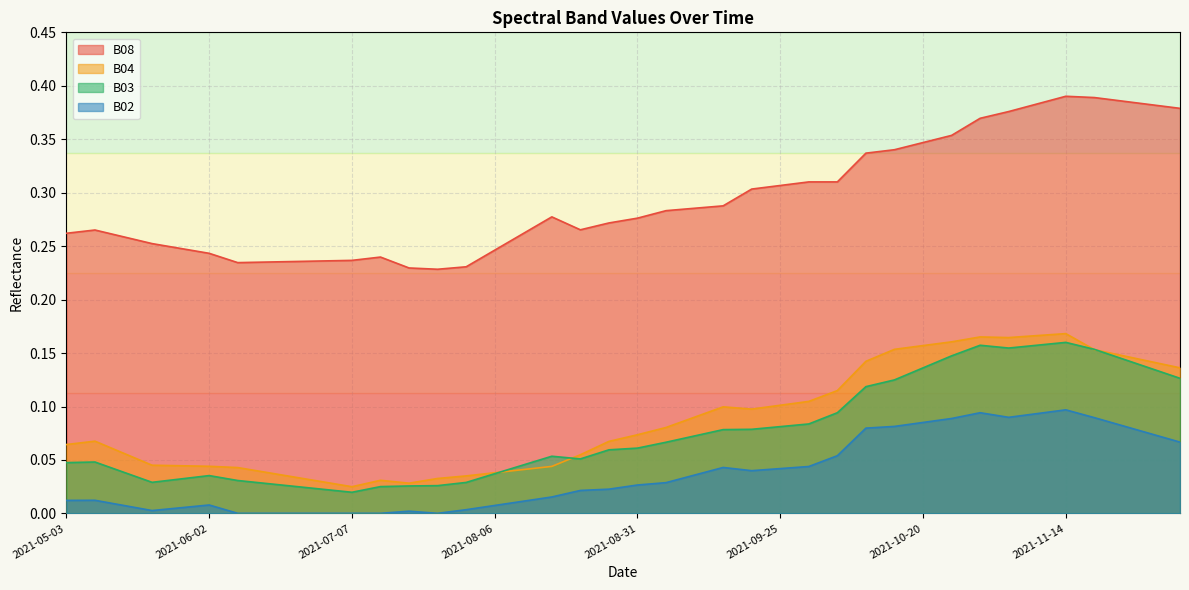

True or false: B04 has more than 2 interior local peaks.

True